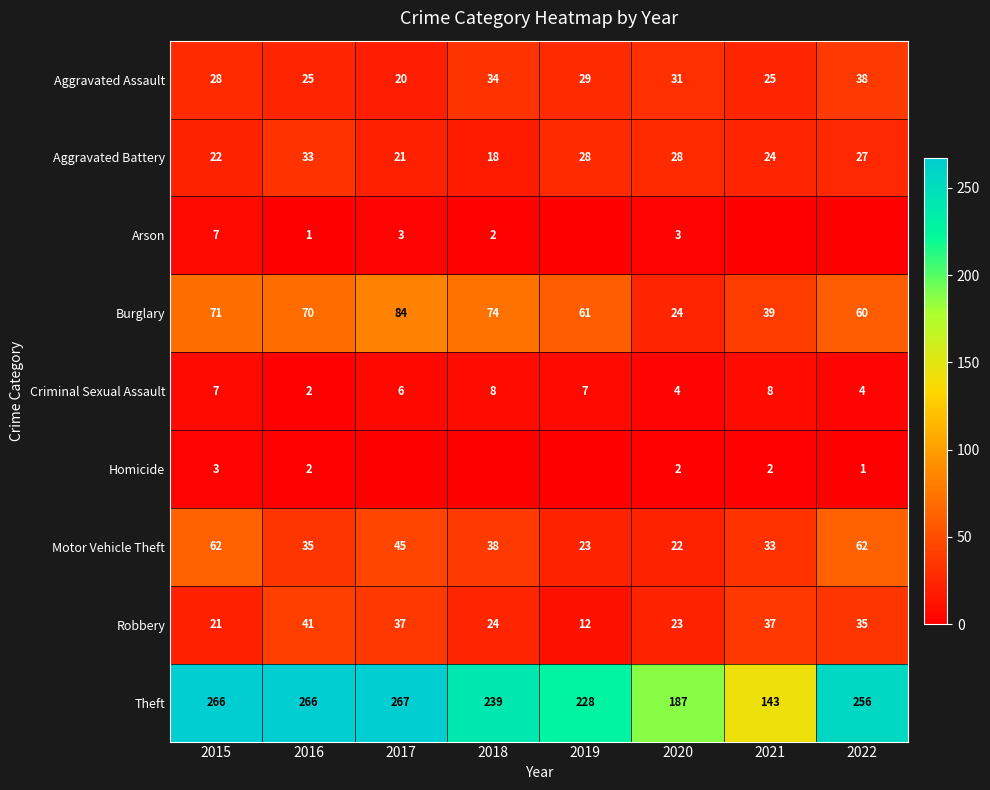

Which series changed the most between 2015 and 2016?

Motor Vehicle Theft